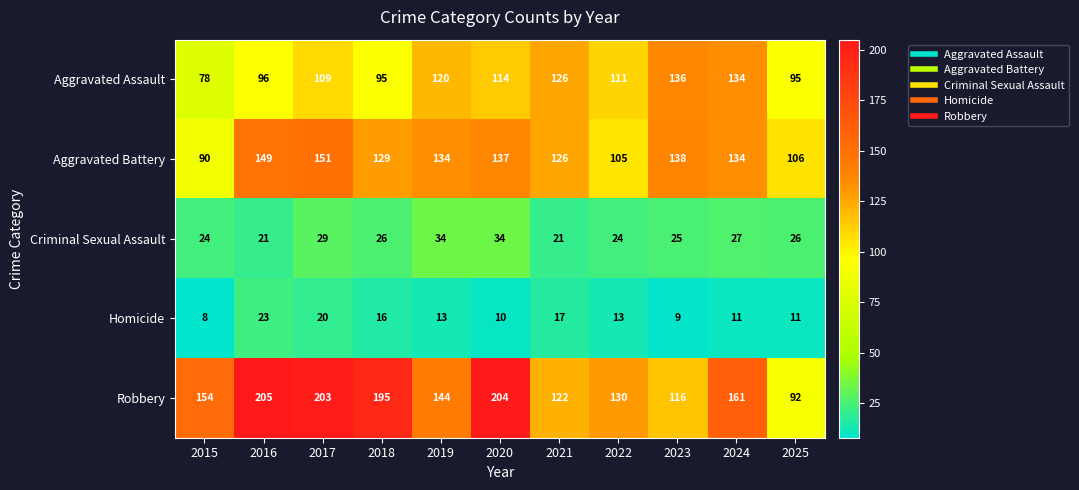

The Aggravated Battery series shows 71 at 2017. True or false?

False